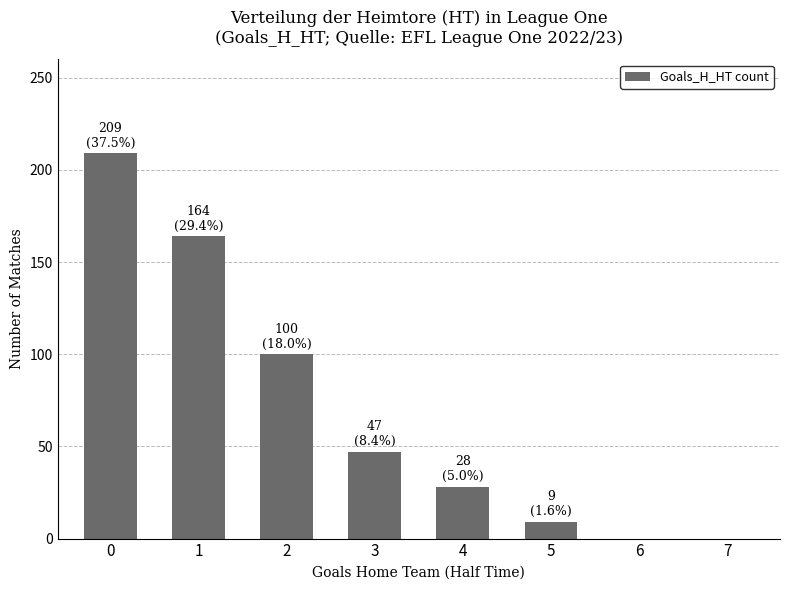

The chart shows a value of 100 at 2. True or false?

True